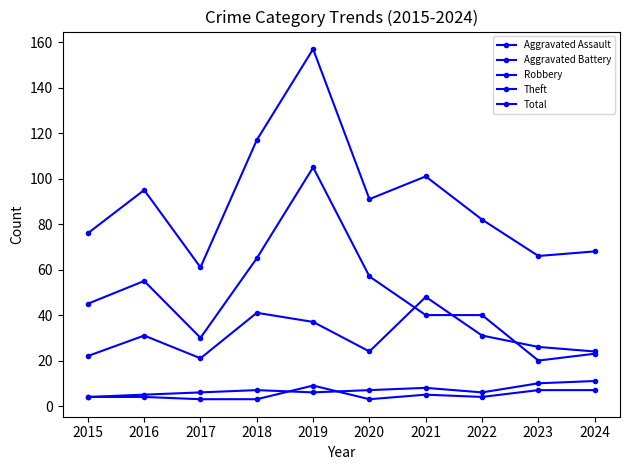

Which series has the largest total across all categories?

Total